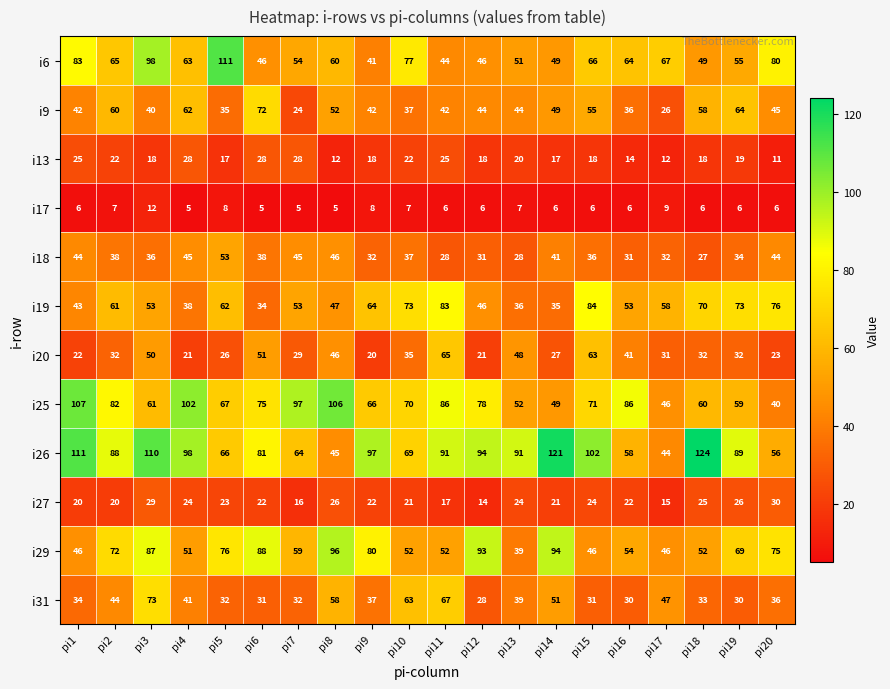

The i9 series shows 52 at pi8. True or false?

True